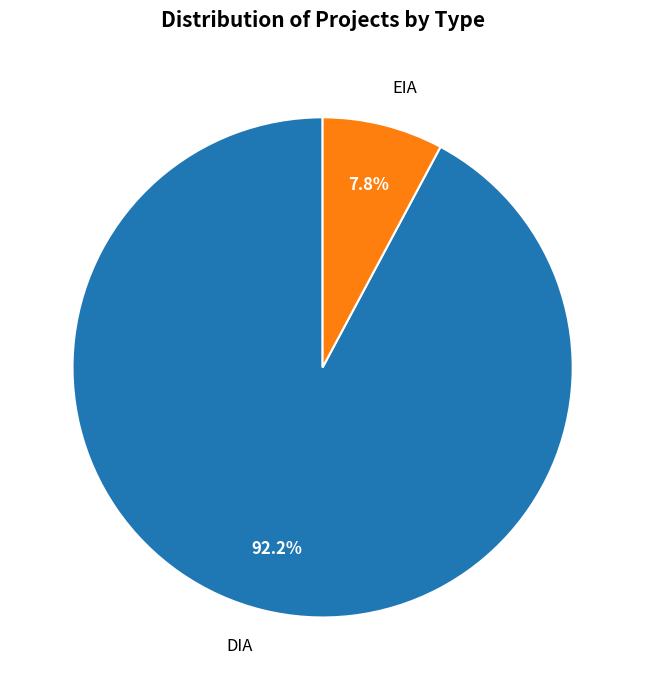

How many slices are in this pie chart?

2